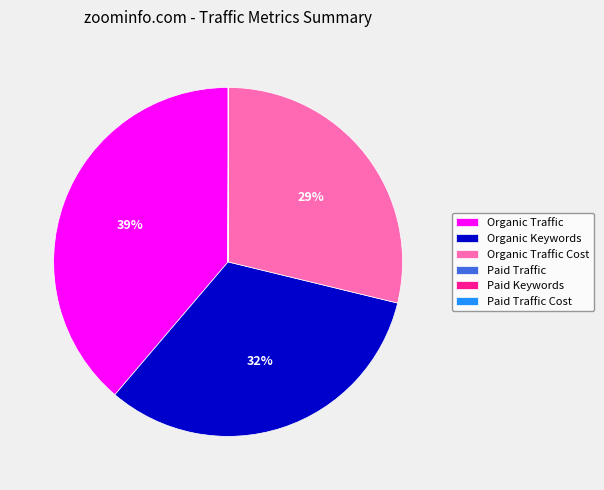

To the nearest percent, what is the difference between the largest and smallest slice percentages?

39%